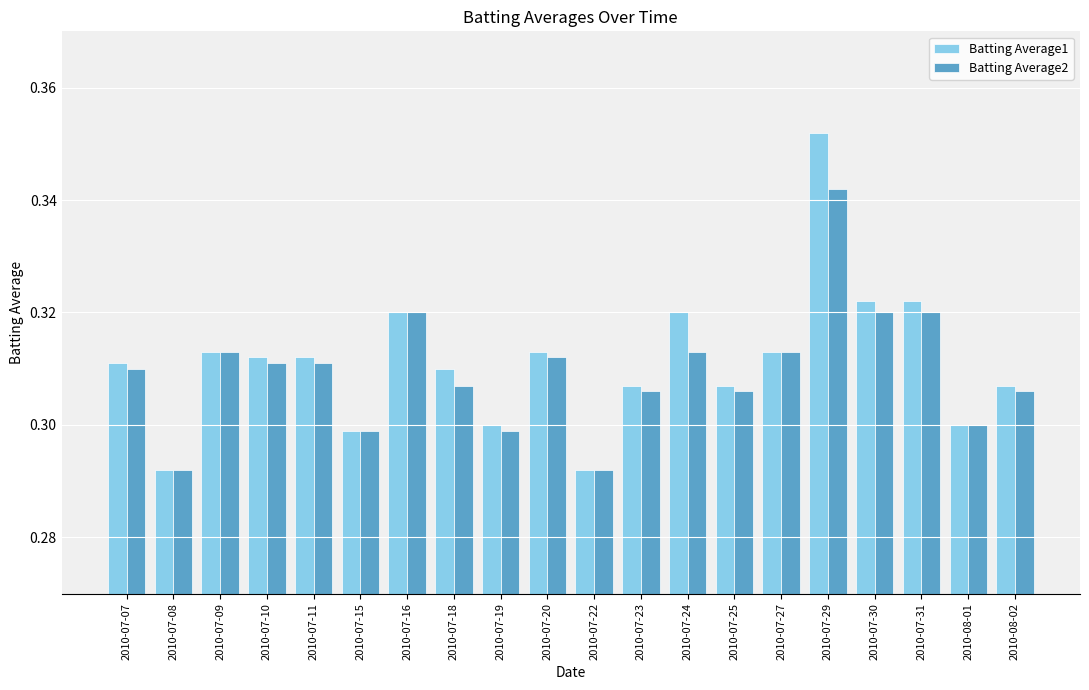

Which series has the largest range (max minus min)?

Batting Average1